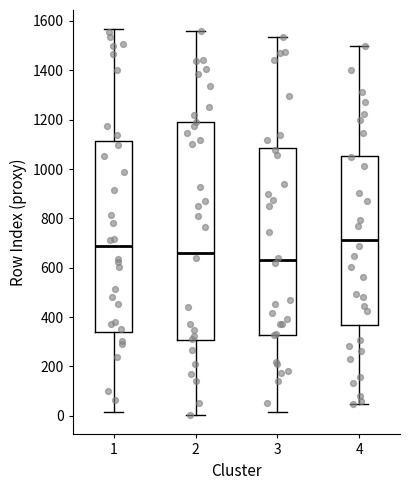

Which box's median line is the highest?

4